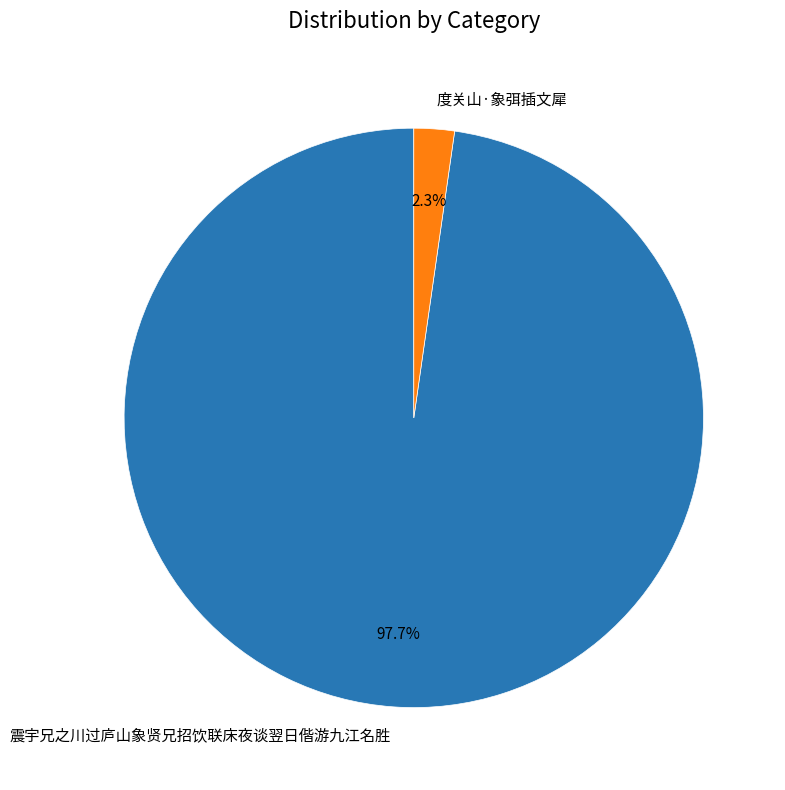

Does 震宇兄之川过庐山象贤兄招饮联床夜谈翌日偕游九江名胜 represent more than half of the total?

Yes